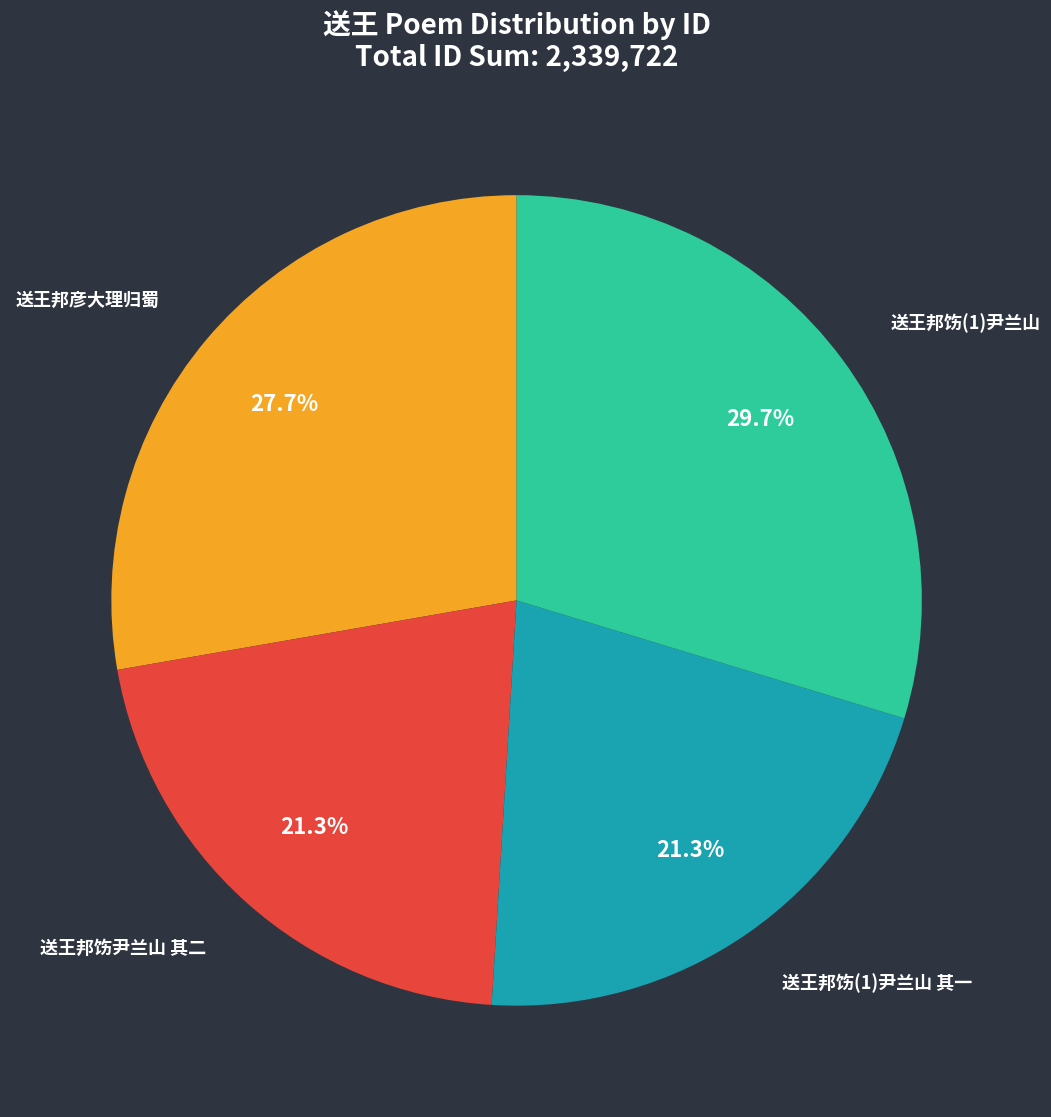

How many slices are in this pie chart?

4